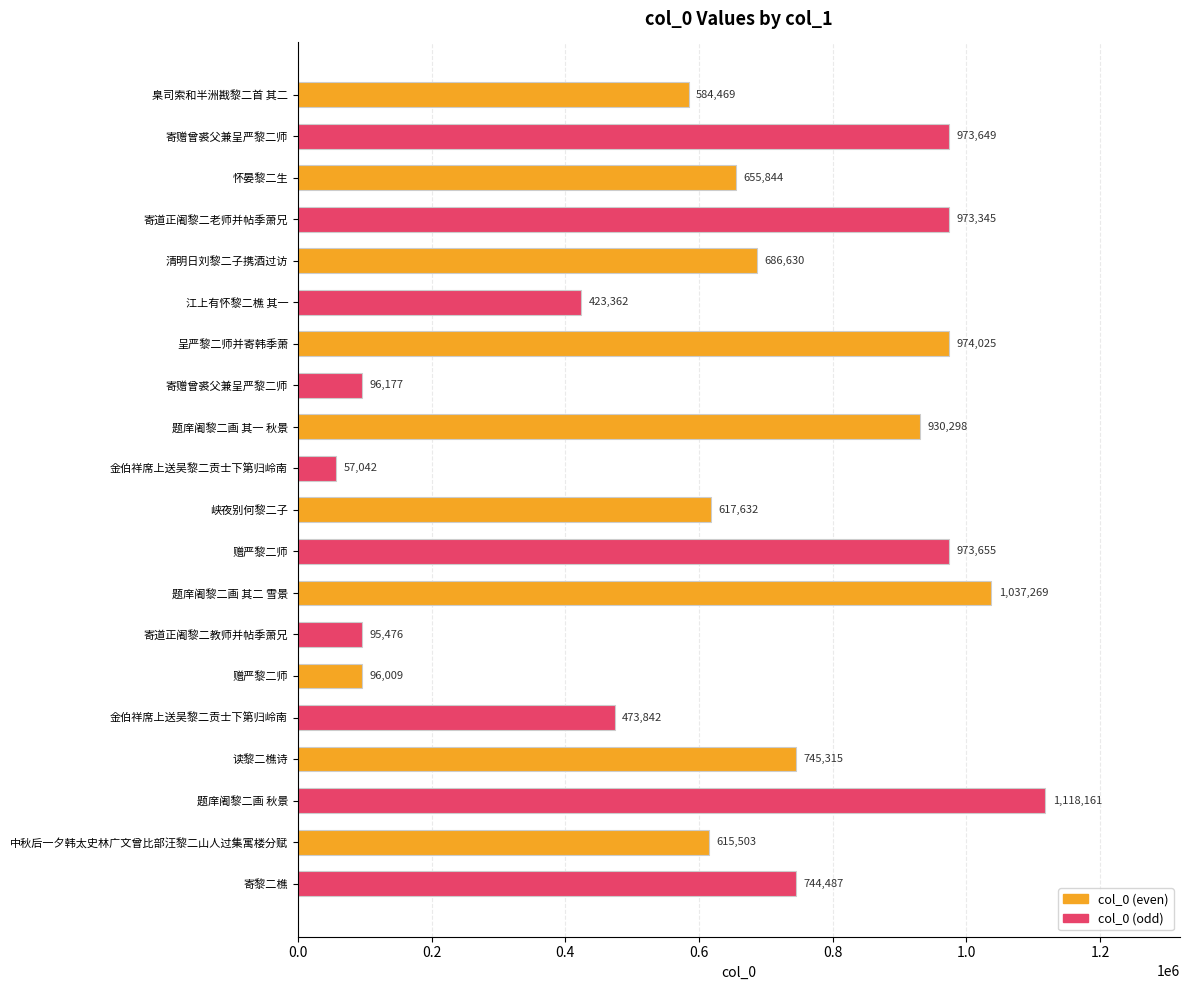

What is the spread (max minus min) of values at 峡夜别何黎二子?

356023